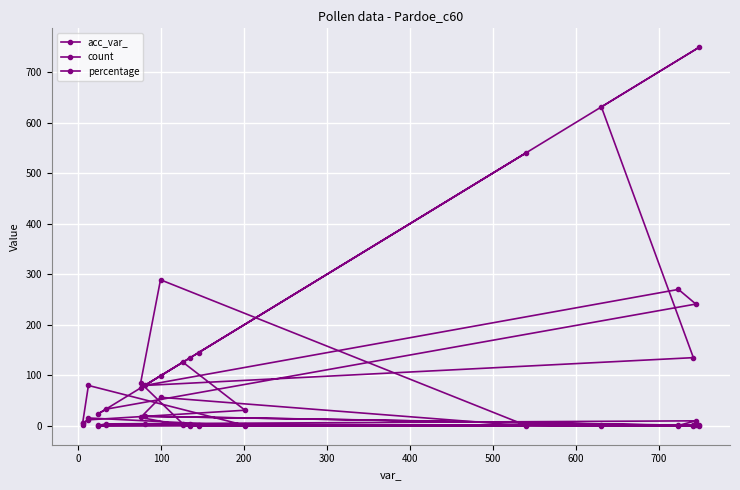

Reading left to right, extract all data points from this chart.

acc_var_: 5.0	12.0	31.0	126.0	75.0	99.0	540.0	134.0	24.0	33.0	241.0	270.0	80.0	135.0	631.0	749.0	145.0
count: 5.0	80.0	1.0	4.0	85.0	289.0	1.0	3.0	1.0	4.0	10.0	1.0	19.0	1.0	2.0	1.0	1.0
percentage: 1.0	15.7	0.2	0.8	16.6	56.6	0.2	0.6	0.2	0.8	2.0	0.2	3.7	0.2	0.4	0.2	0.2